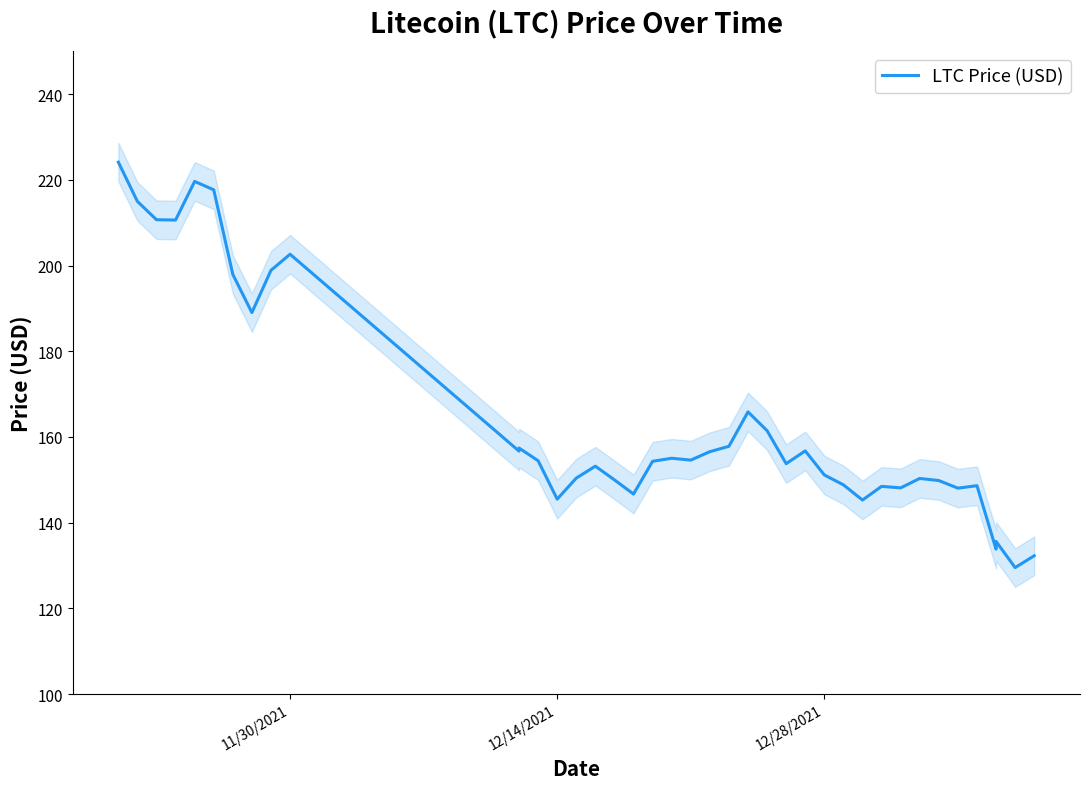

How many categories are shown in the chart?

40